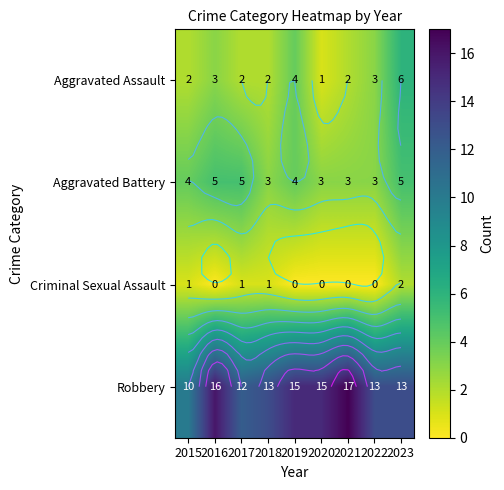

The Aggravated Assault series shows 1 at 2021. True or false?

False